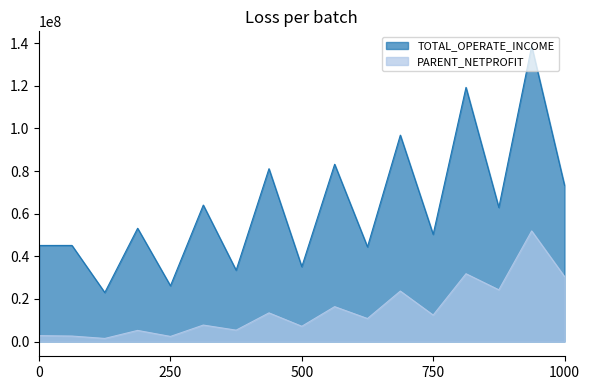

True or false: PARENT_NETPROFIT and TOTAL_OPERATE_INCOME cross at least once.

False